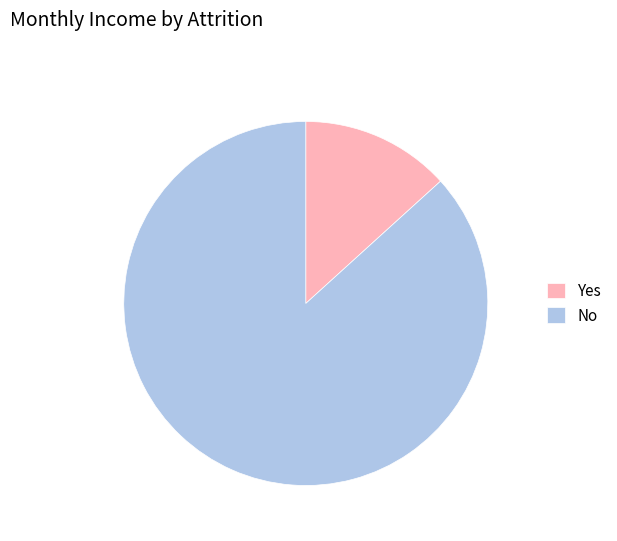

Combined, do No and Yes account for over 50%?

Yes